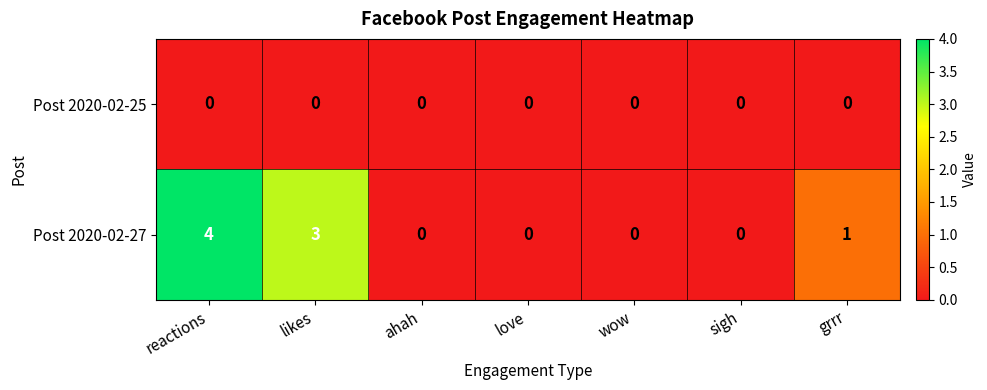

Reading left to right, transcribe all the data shown in this chart.

Post 2020-02-25: reactions=0	likes=0	ahah=0	love=0	wow=0	sigh=0	grrr=0
Post 2020-02-27: reactions=4	likes=3	ahah=0	love=0	wow=0	sigh=0	grrr=1